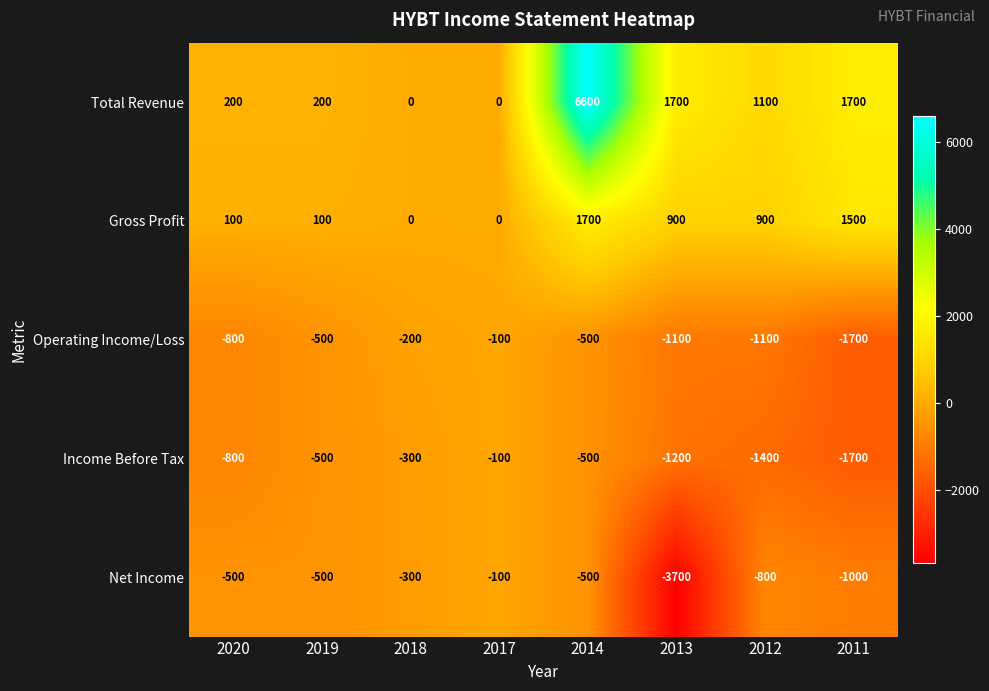

True or false: Operating Income/Loss has a value of -101 at 2019.

False